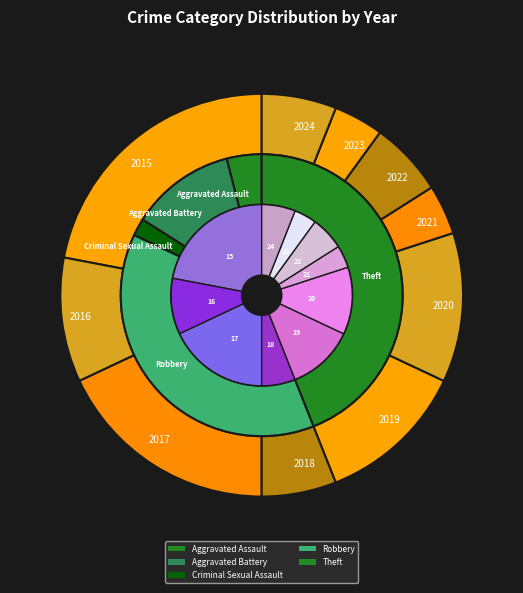

What percentage is the 2015 slice, to the nearest percent?

22%